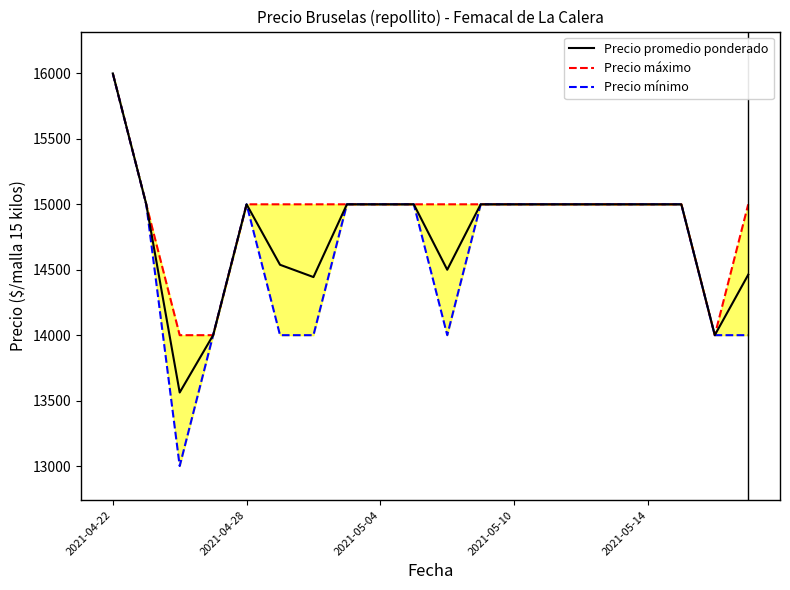

The value of Precio promedio ponderado at 2021-04-22 is 16000. True or false?

True